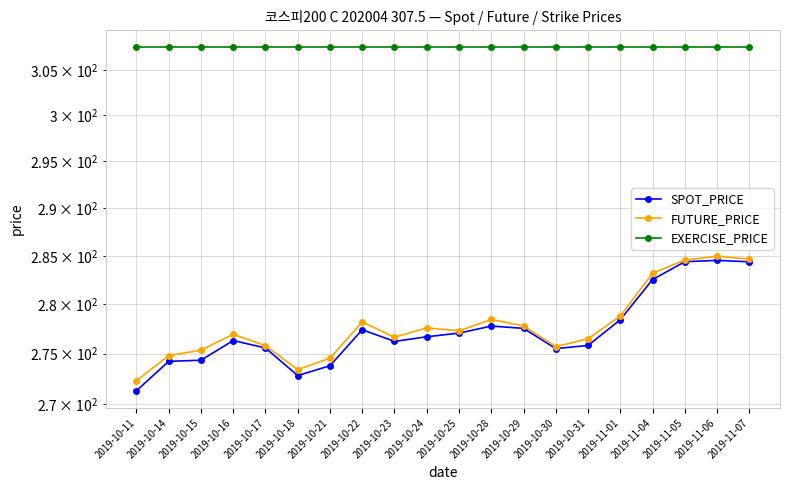

At how many categories does at least one series exceed 289?

20